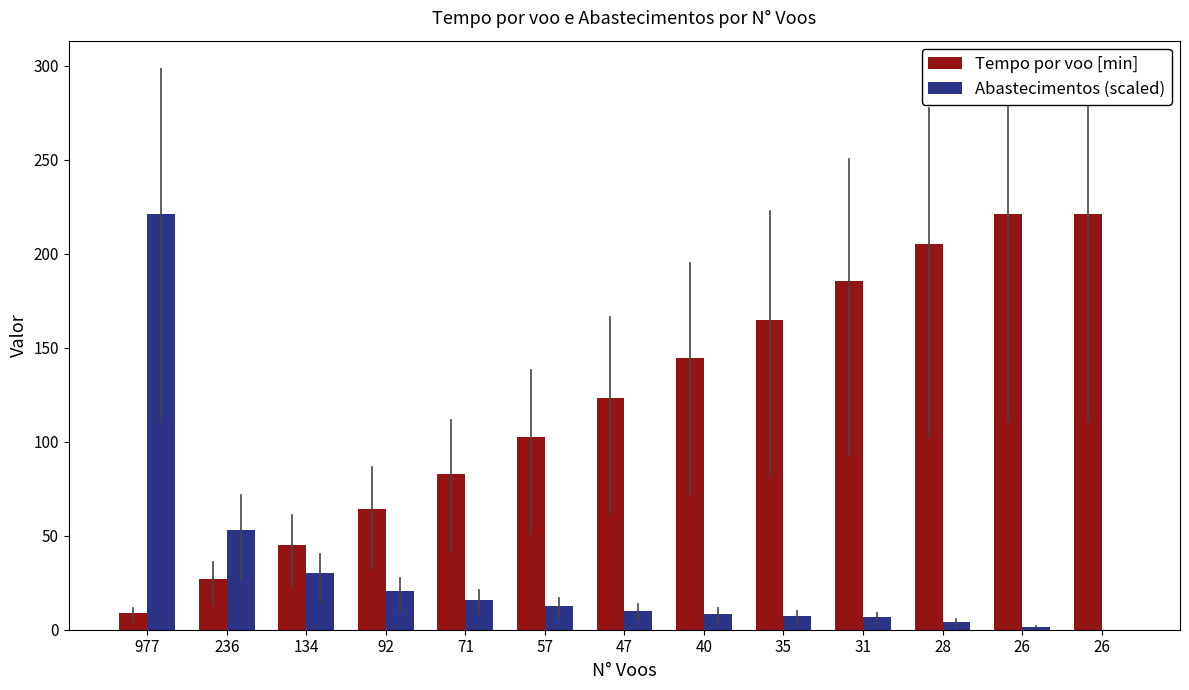

Which series has the largest range (max minus min)?

Abastecimentos (scaled)